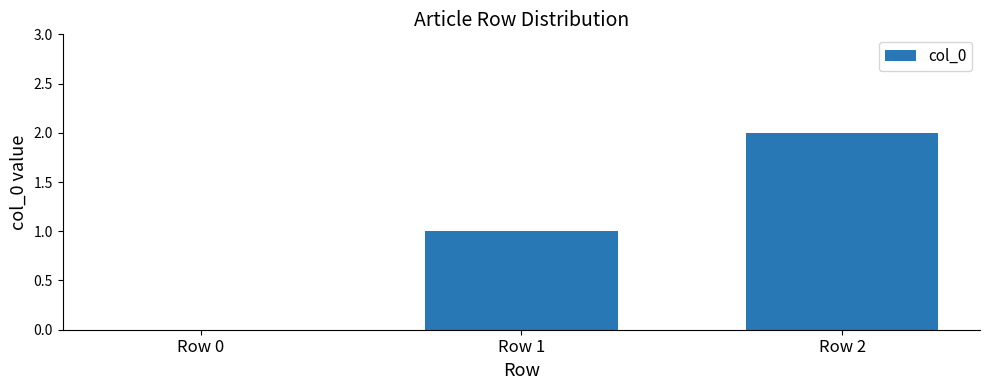

How many positive values are there?

2